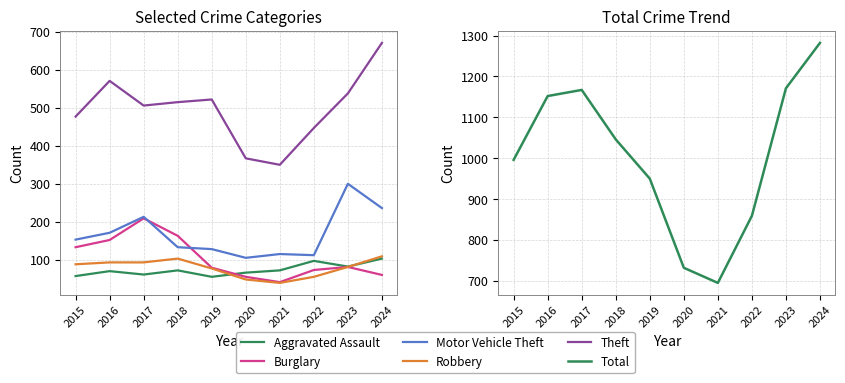

Reading left to right, extract all data points from this chart.

Aggravated Assault: 2015=57	2016=70	2017=61	2018=72	2019=55	2020=66	2021=72	2022=97	2023=82	2024=103
Burglary: 2015=133	2016=152	2017=209	2018=163	2019=79	2020=55	2021=41	2022=73	2023=81	2024=60
Motor Vehicle Theft: 2015=153	2016=171	2017=213	2018=133	2019=128	2020=105	2021=115	2022=112	2023=300	2024=236
Robbery: 2015=88	2016=93	2017=93	2018=103	2019=77	2020=48	2021=39	2022=55	2023=81	2024=109
Theft: 2015=477	2016=571	2017=506	2018=515	2019=522	2020=367	2021=350	2022=447	2023=538	2024=671
Total: 2015=996	2016=1152	2017=1167	2018=1046	2019=950	2020=732	2021=695	2022=859	2023=1171	2024=1282